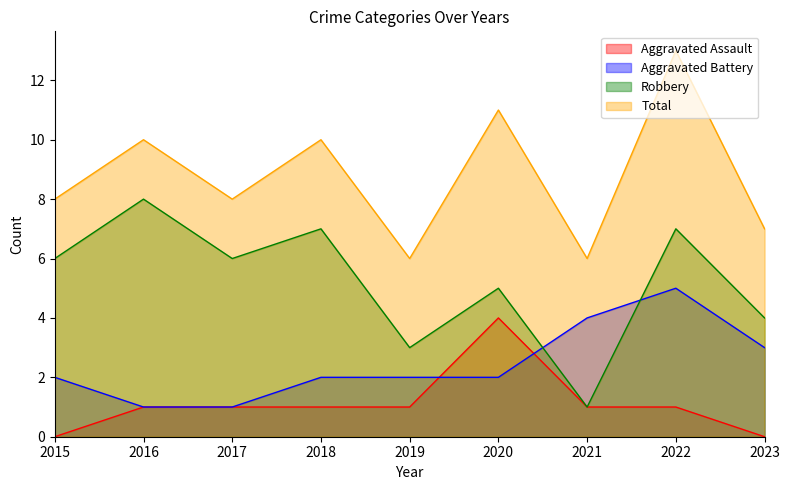

At which label does Total reach its minimum?

2019